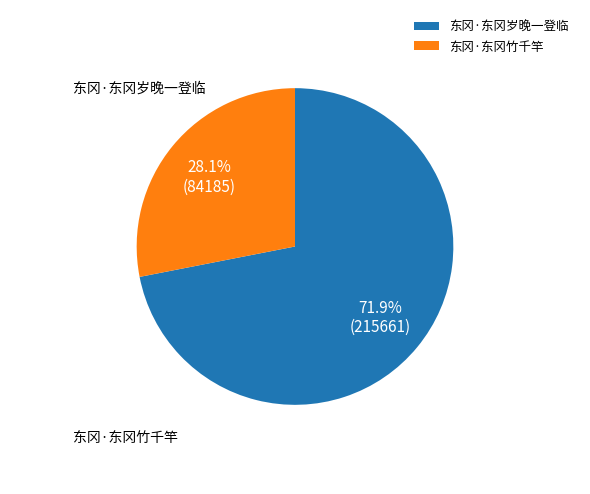

Is it true that 东冈·东冈岁晚一登临 is 81% of the pie?

False